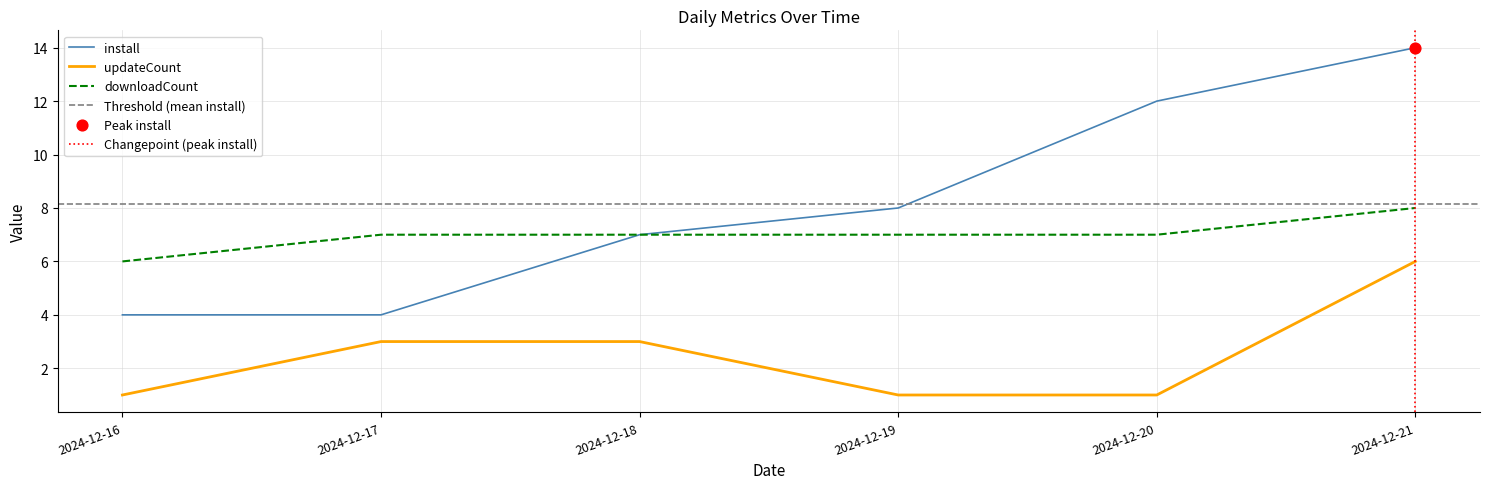

At which category is the sum across all series the highest?

2024-12-21